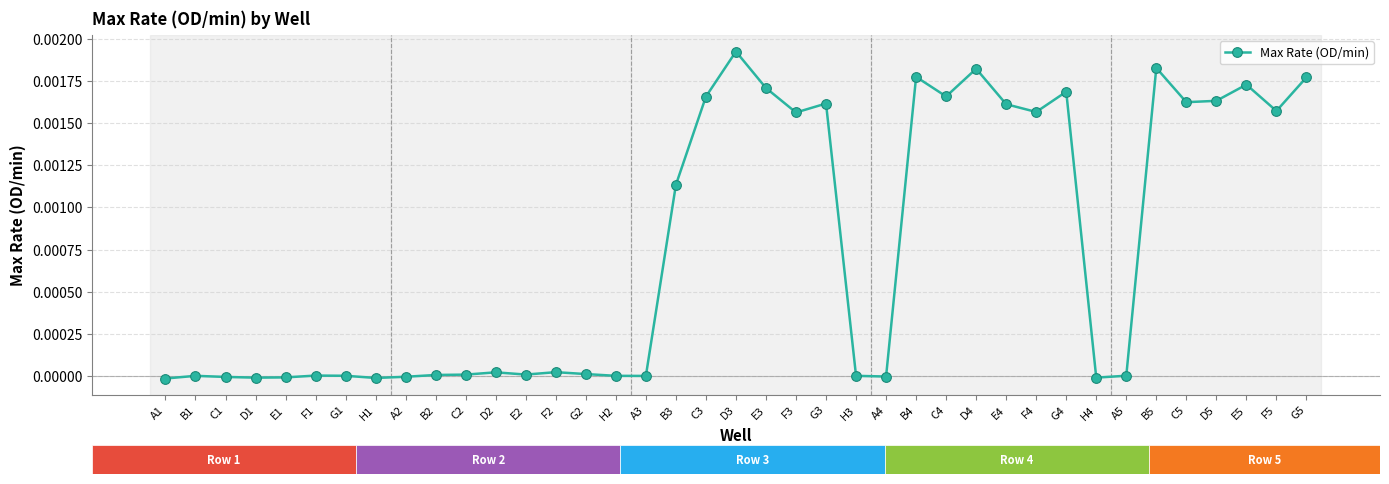

True or false: the data has more than 0 interior local peaks.

True